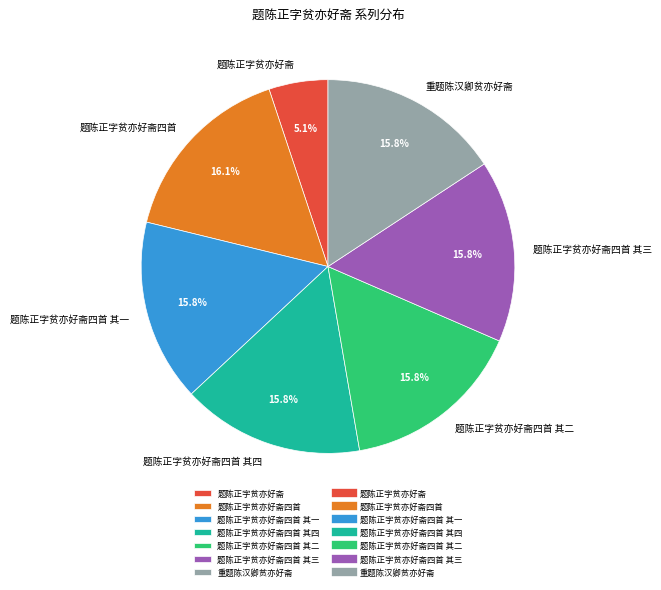

Is 题陈正字贫亦好斋四首 the majority of the pie?

No